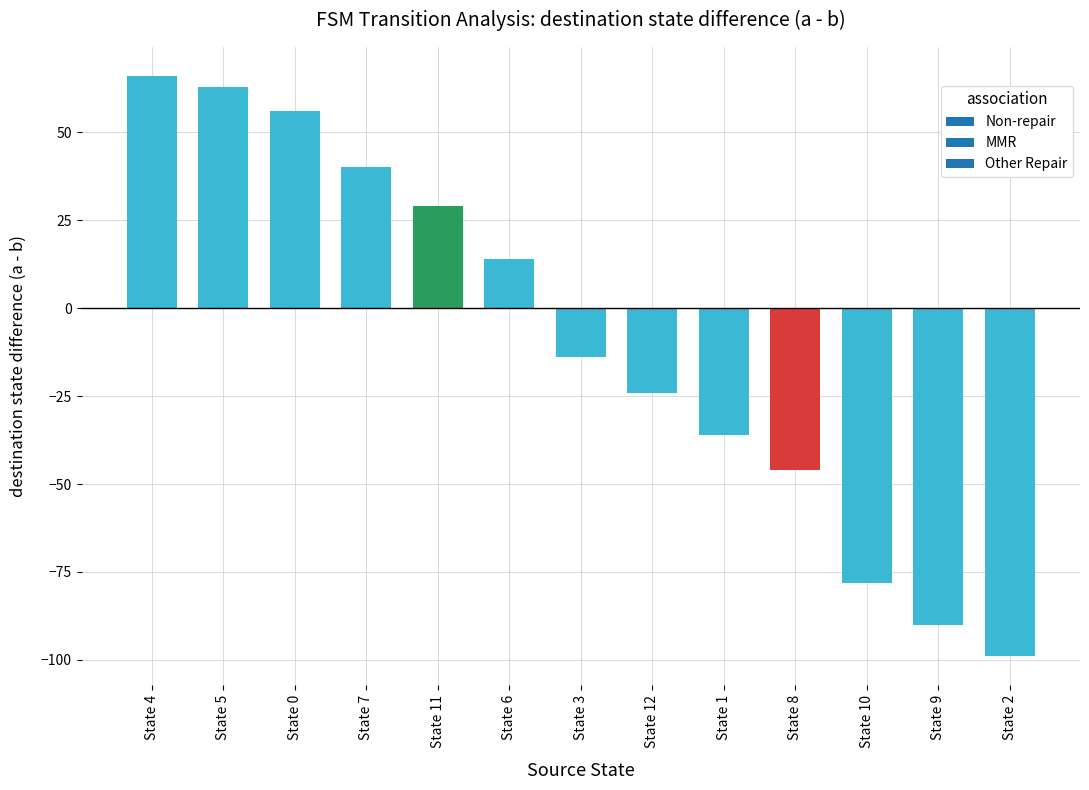

The value at State 9 is -90. True or false?

True